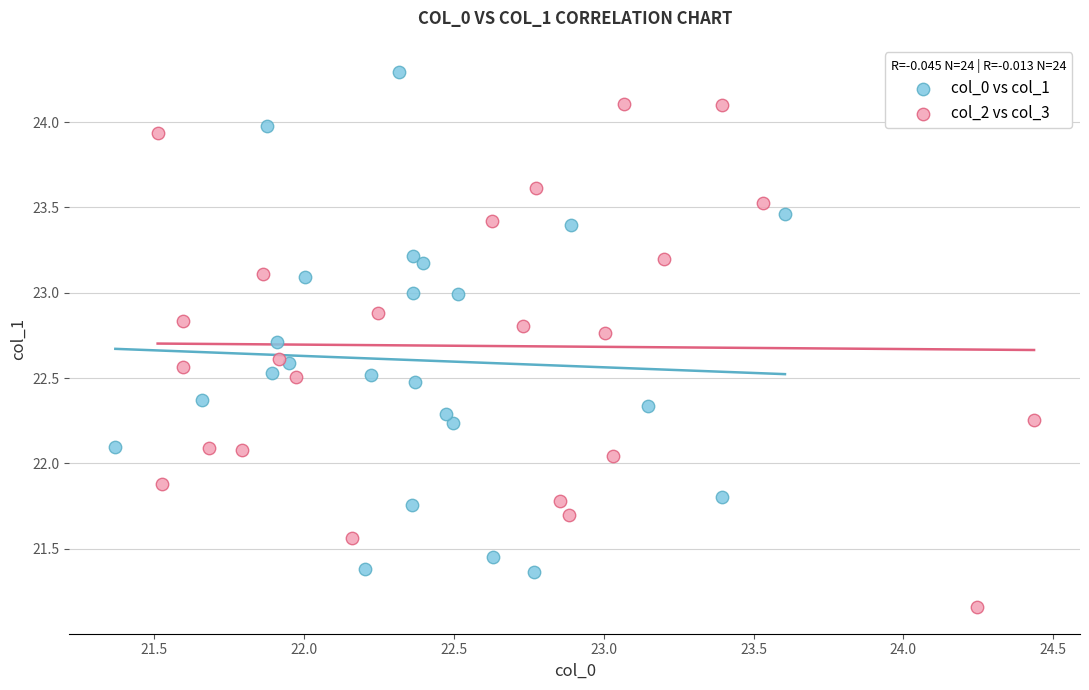

Which series contains the highest Y value?

col_0 vs col_1